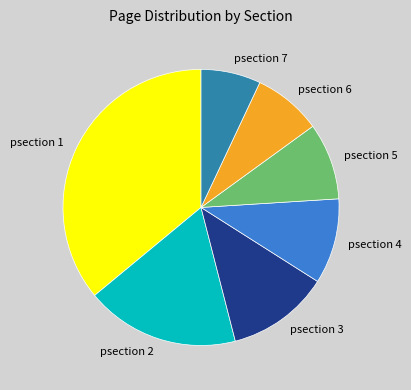

True or false: psection 3 accounts for 19% of the total.

False